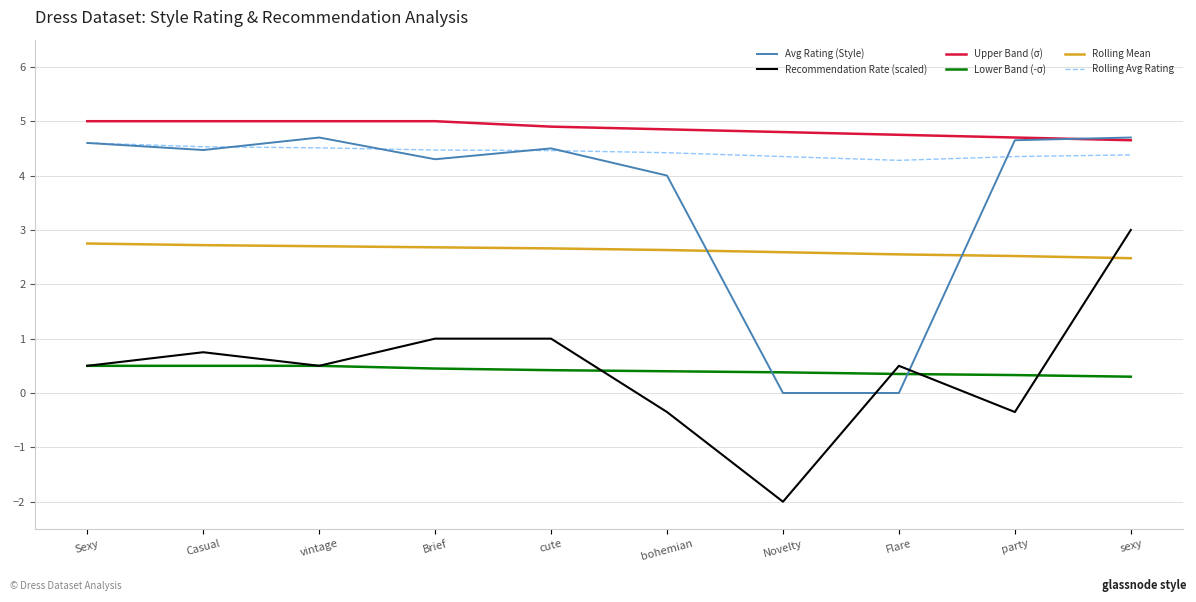

Is it true that Recommendation Rate (scaled) equals 4.8 at sexy?

False